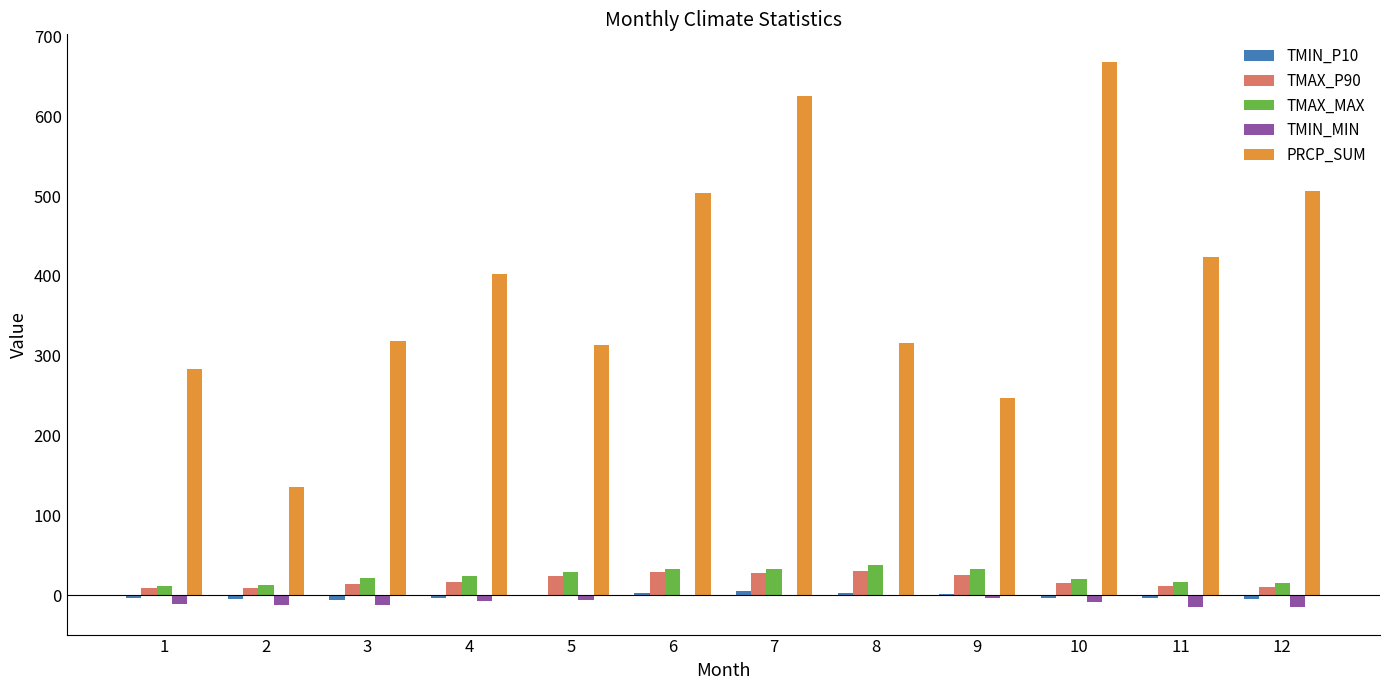

What is the sum of all TMAX_MAX values?

290.8